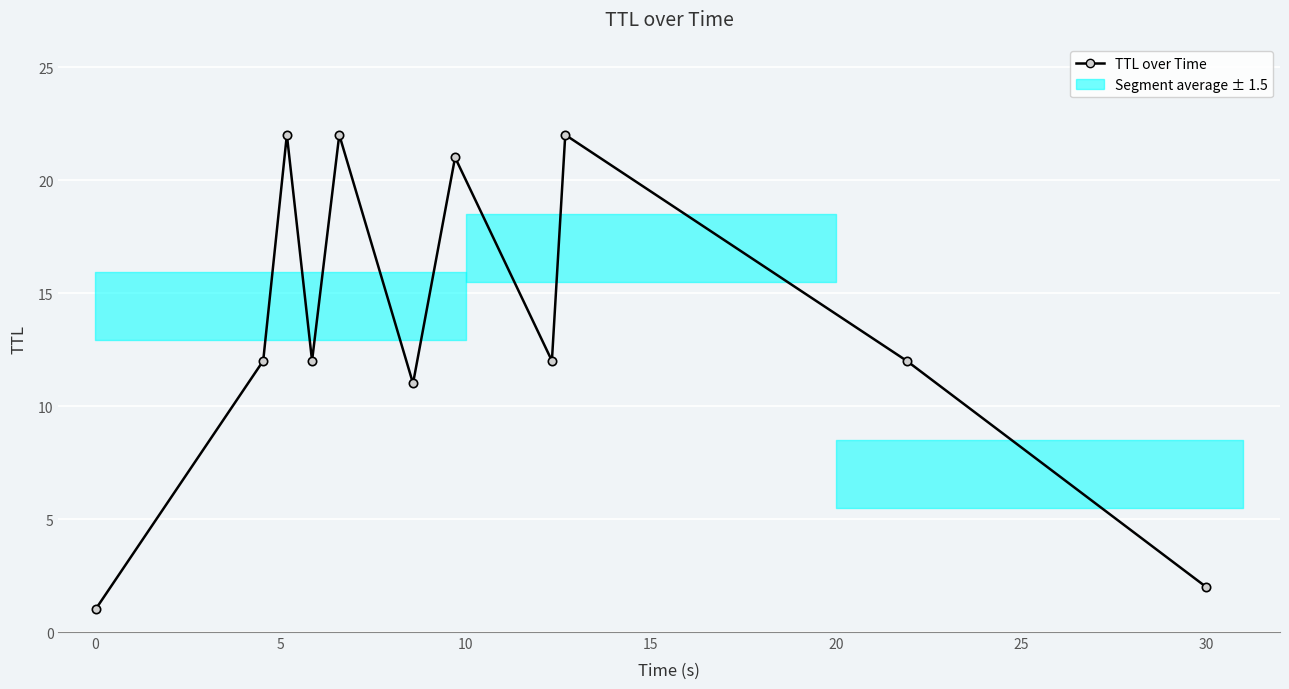

Does the chart display data point markers on the line(s)?

Yes